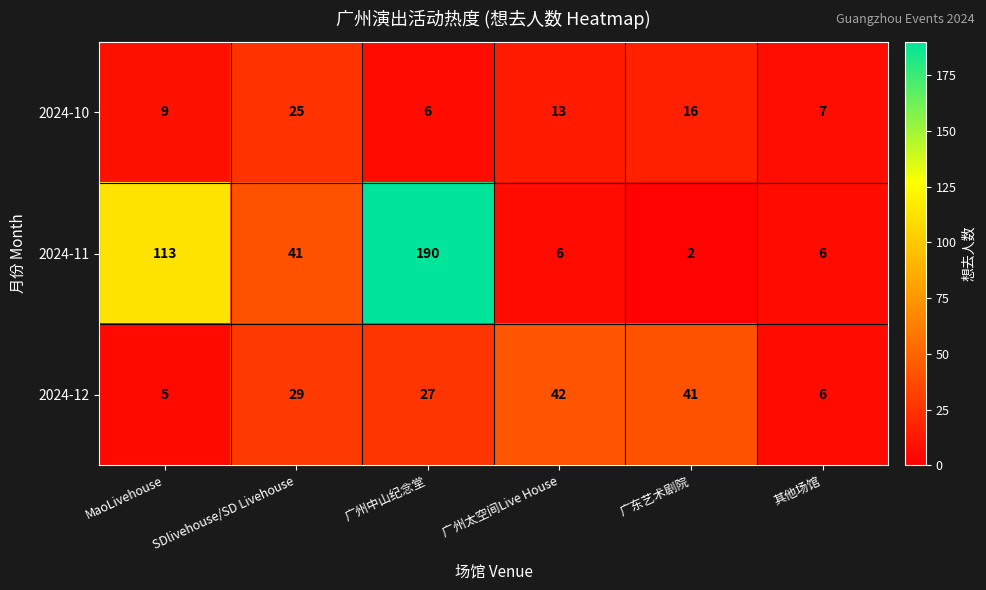

Which series has the largest range (max minus min)?

2024-11